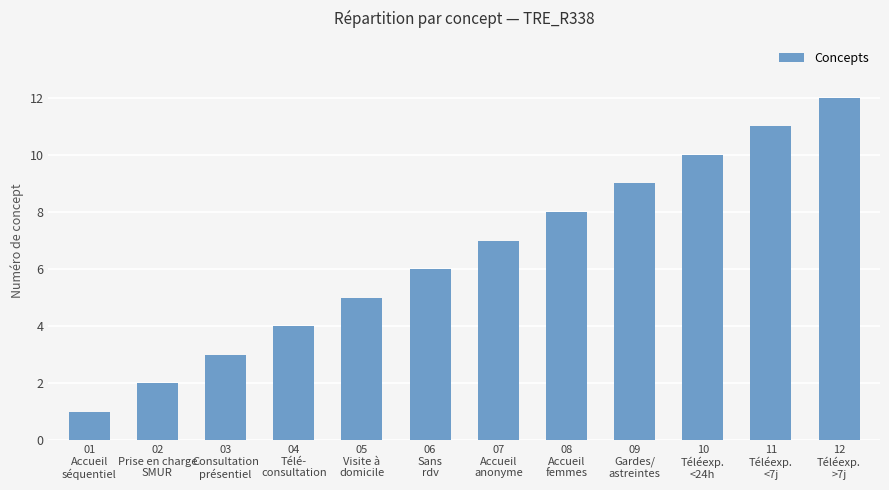

List the labels in order of value, largest first.

12
Téléexp.
>7j, 11
Téléexp.
<7j, 10
Téléexp.
<24h, 09
Gardes/
astreintes, 08
Accueil
femmes, 07
Accueil
anonyme, 06
Sans
rdv, 05
Visite à
domicile, 04
Télé-
consultation, 03
Consultation
présentiel, 02
Prise en charge
SMUR, 01
Accueil
séquentiel